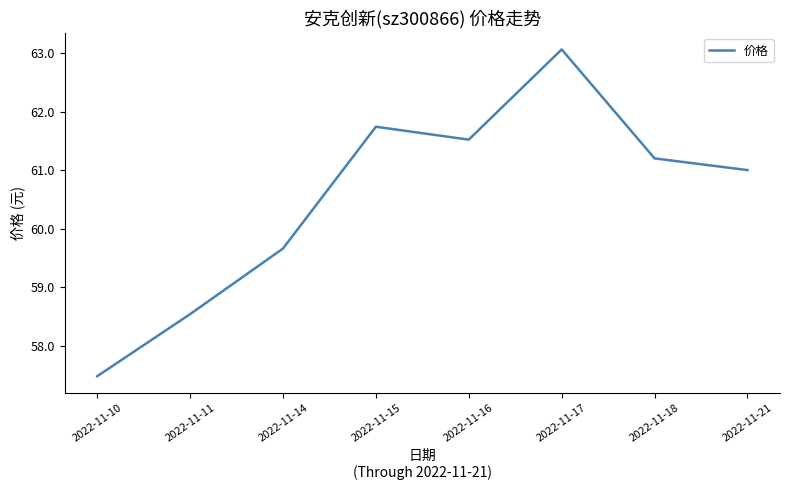

Reading left to right, list all the values displayed in this chart.

57.5	58.5	59.7	61.7	61.5	63.1	61.2	61.0